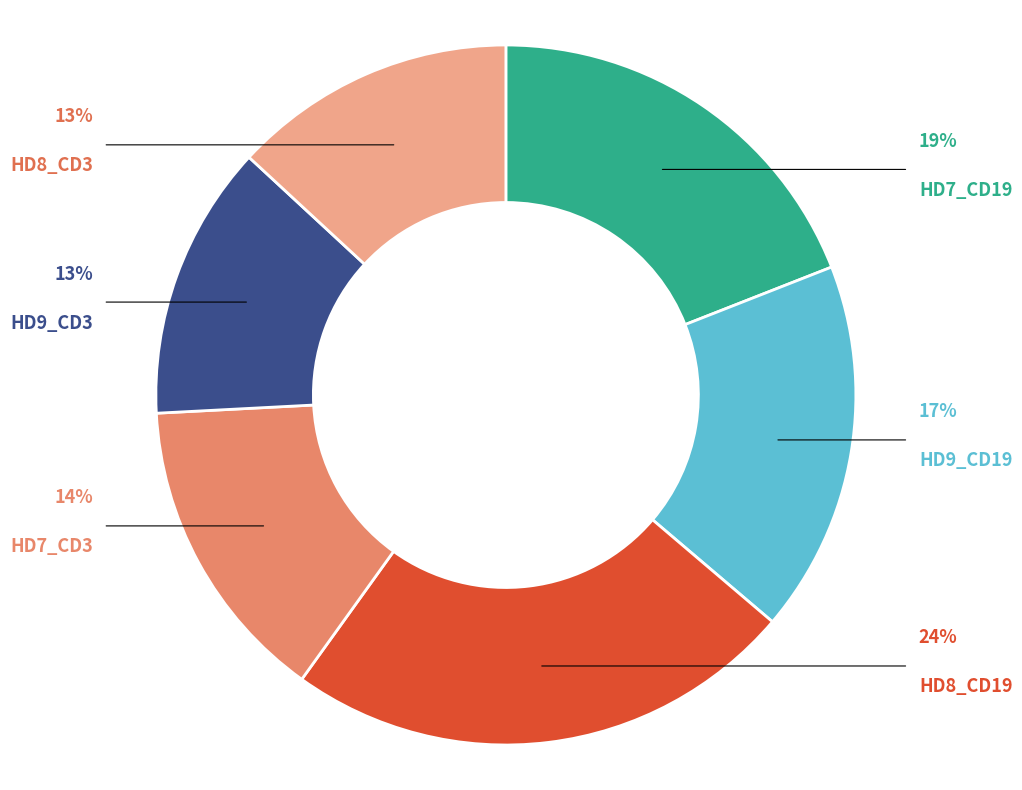

To the nearest percent, what is the difference between the largest and smallest slice percentages?

11%